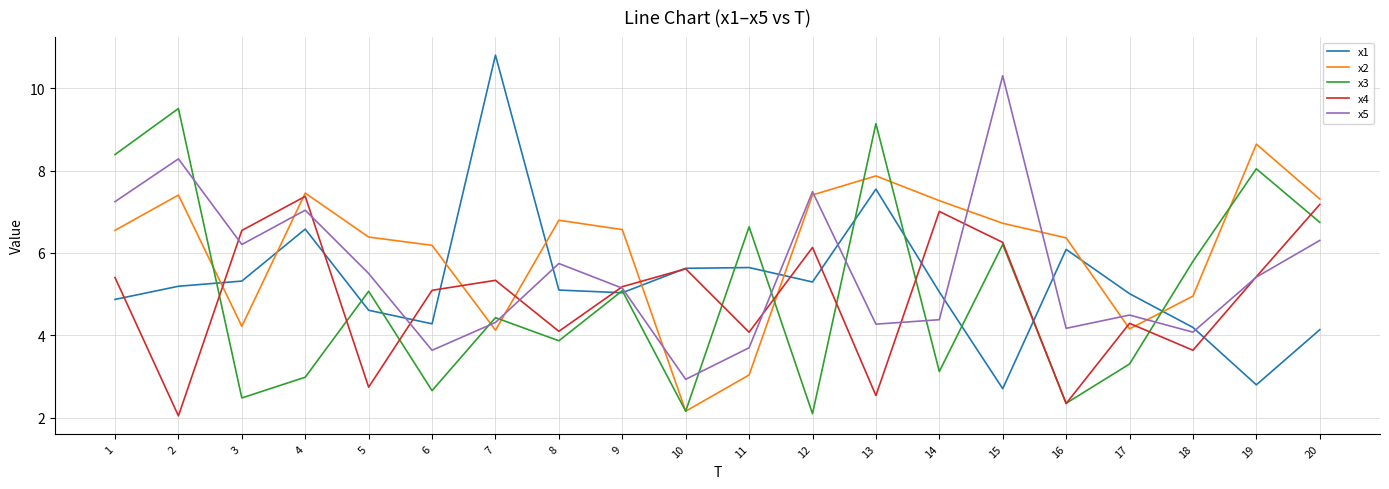

True or false: x3 has a value of 6.7 at 8.

False